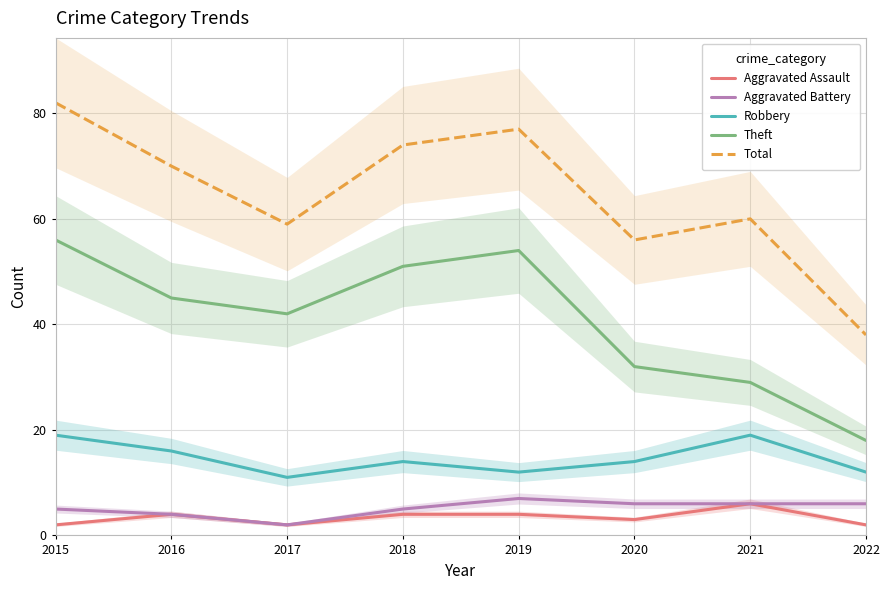

Is the value of Robbery at 2015 greater than the value of Total at 2020?

No